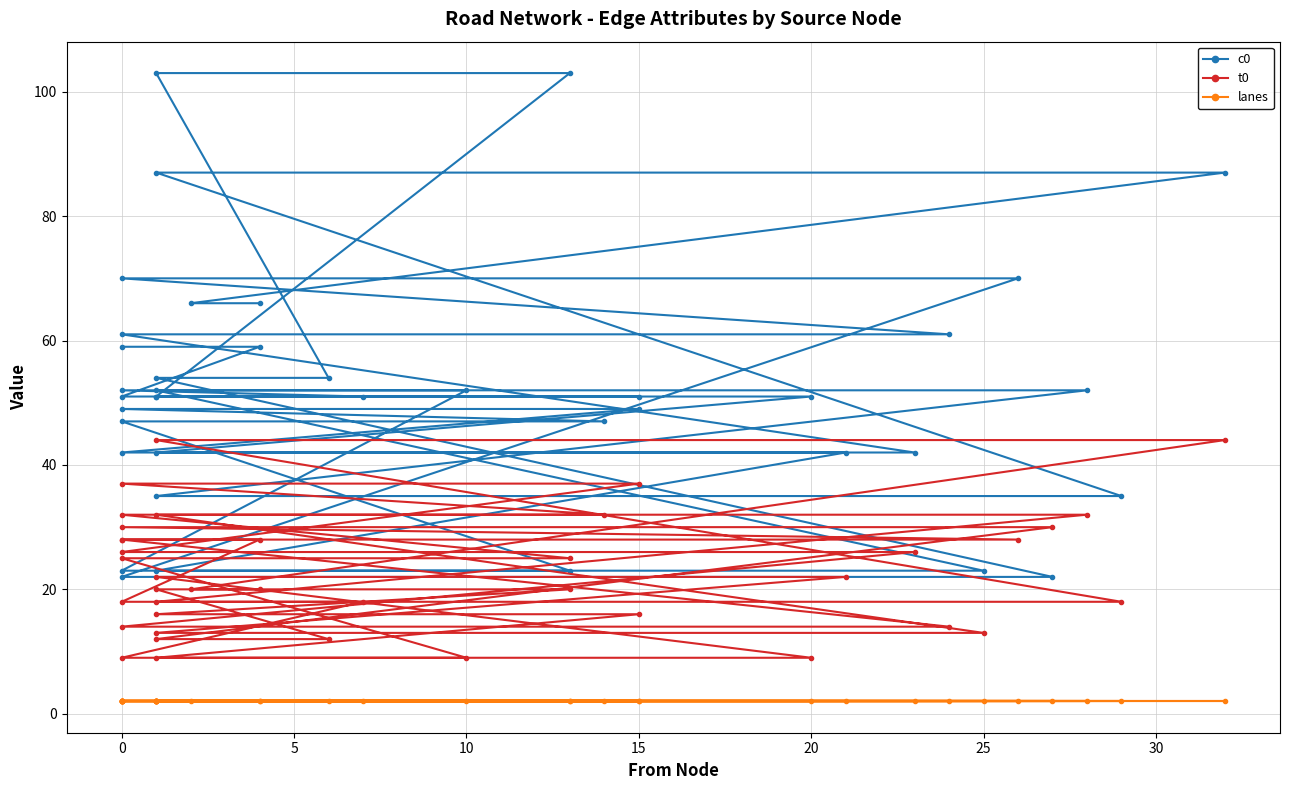

Count the number of data series in this chart.

3